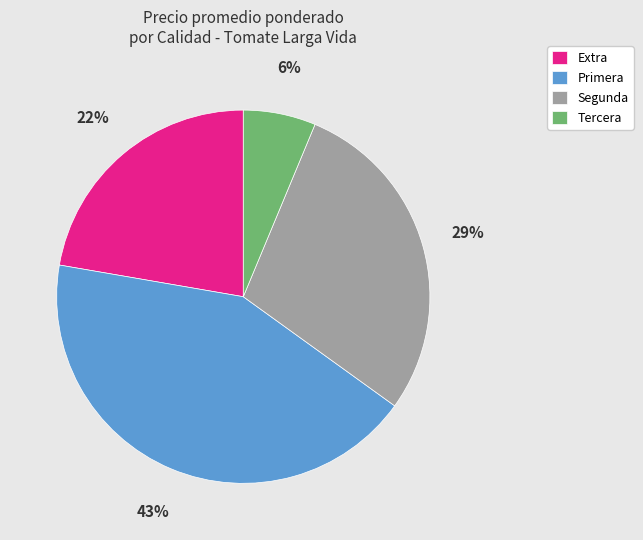

Is it true that Segunda is 19% of the pie?

False